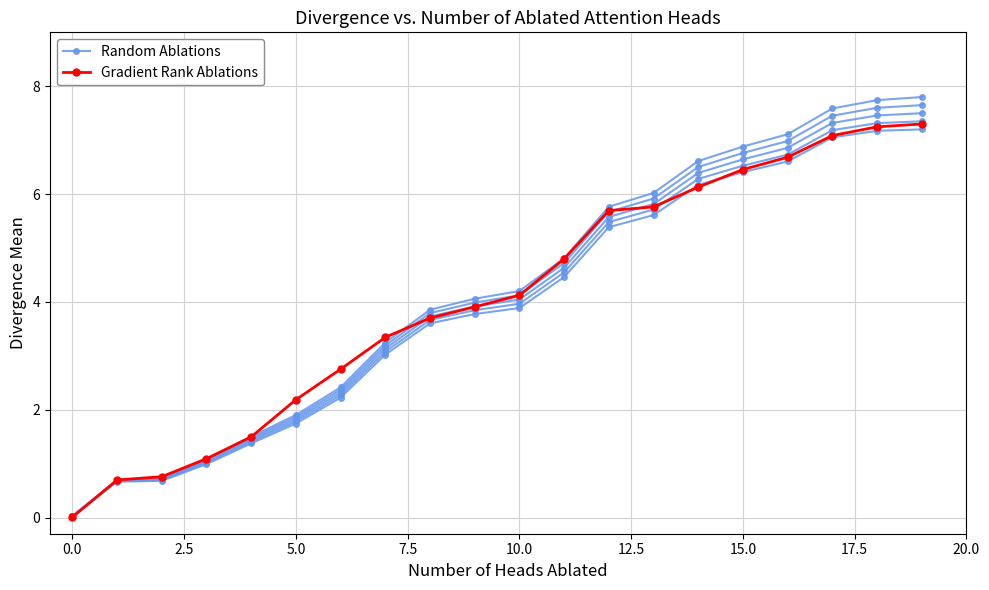

At how many categories does at least one series exceed 0?

20